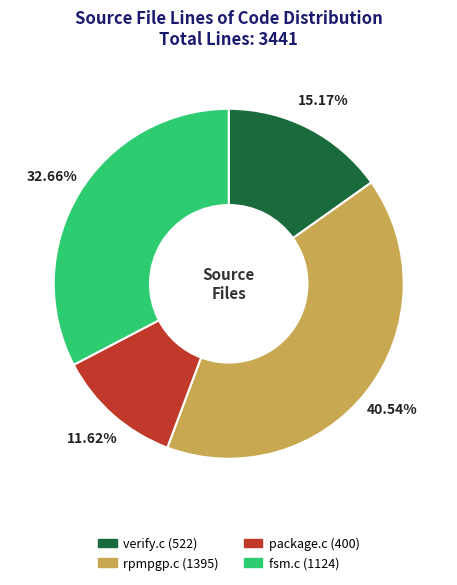

Rank the categories by value from highest to lowest.

rpmpgp.c, fsm.c, verify.c, package.c